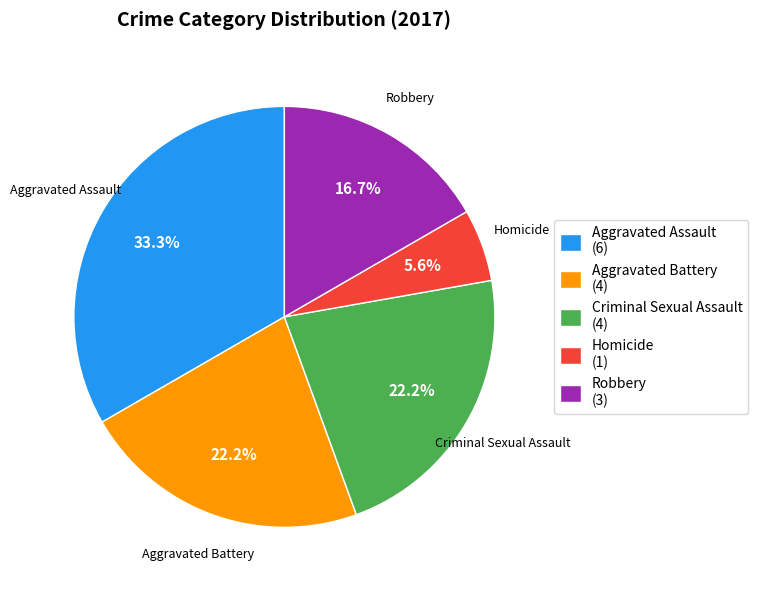

Is Robbery the majority of the pie?

No